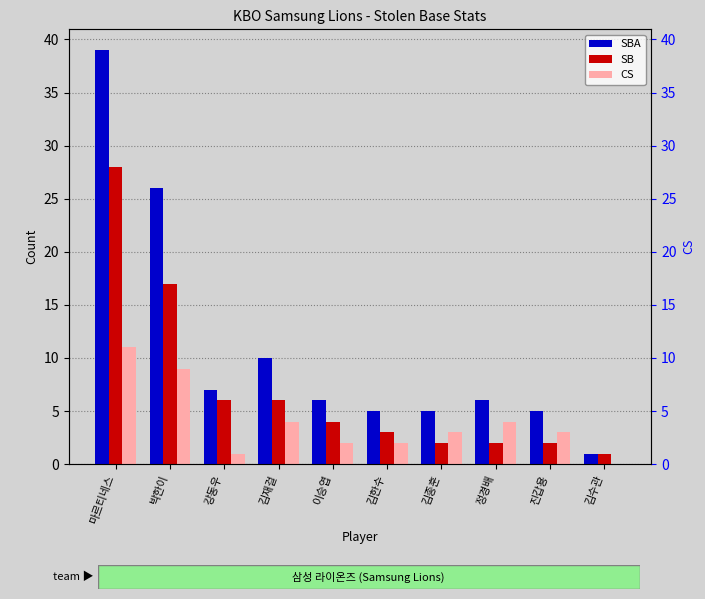

Rank the series by their average value, from lowest to highest.

CS, SB, SBA